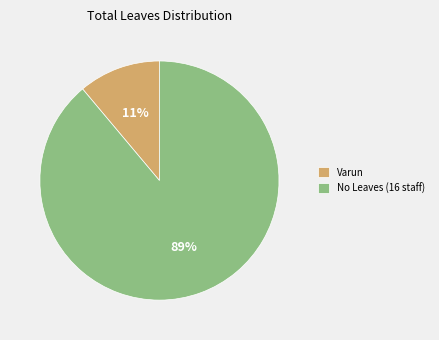

How many slices are in this pie chart?

2